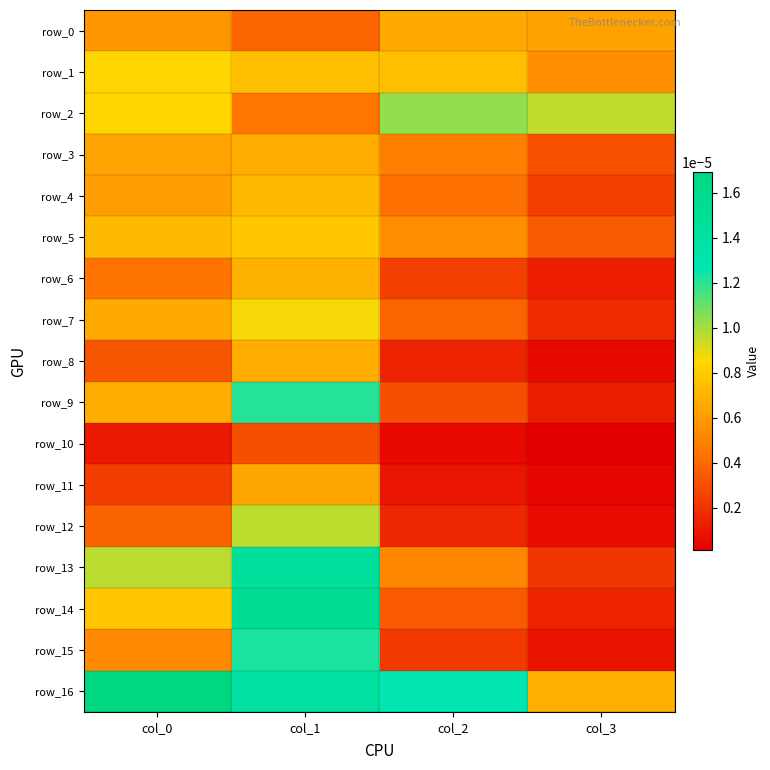

At which label does row_12 reach its peak?

col_1